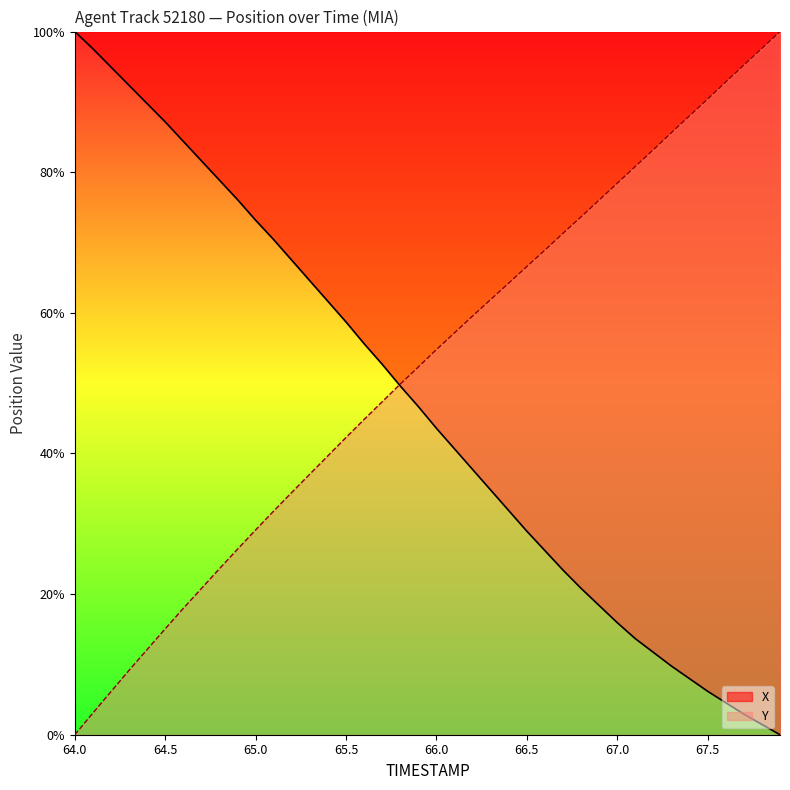

How many data points in X are above 46?

20